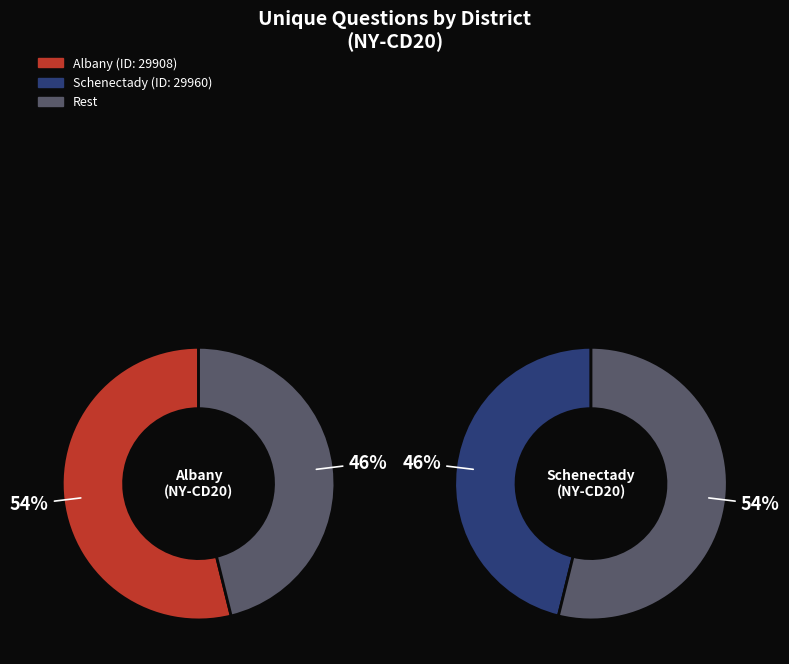

How much of the chart is everything except 29960?

53.8%